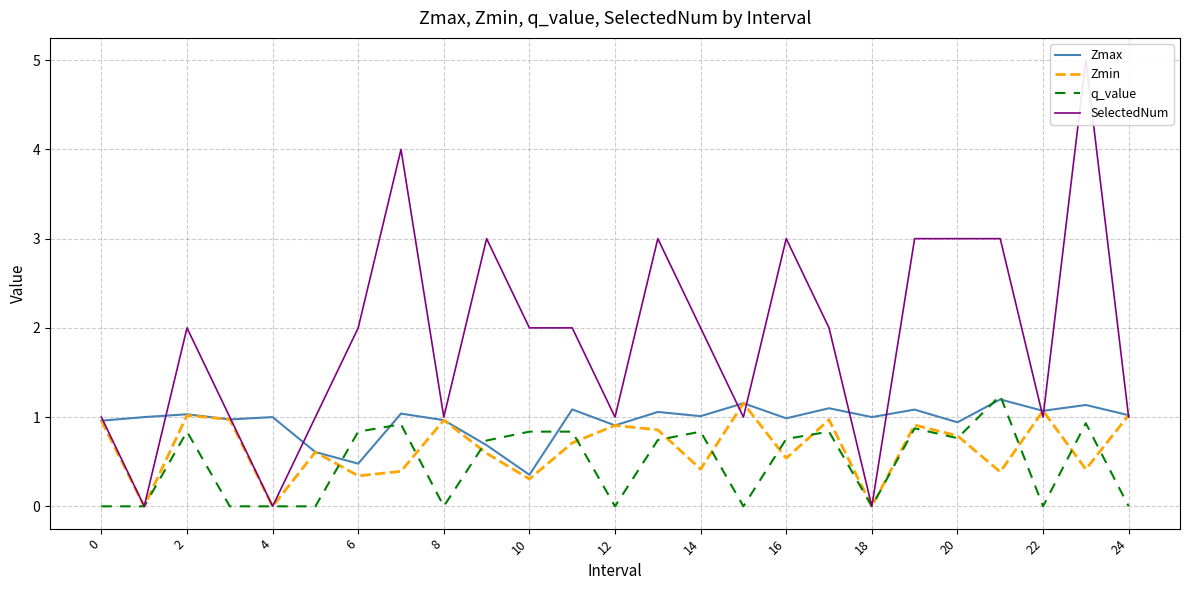

What is the sum of all SelectedNum values?

47.0